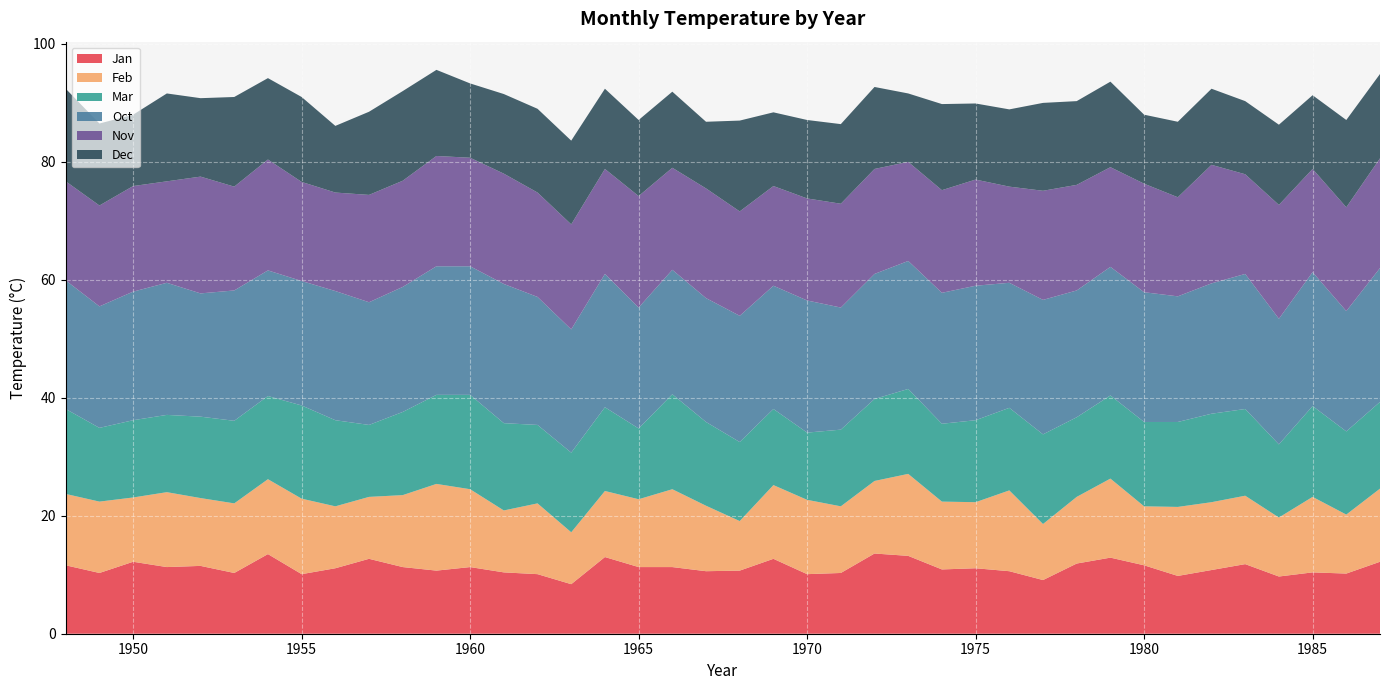

Reading left to right, list all the values displayed in this chart.

Jan: 11.6	10.3	12.2	11.3	11.5	10.3	13.5	10.1	11.1	12.7	11.3	10.7	11.3	10.4	10.1	8.4	13.0	11.3	11.3	10.6	10.7	12.7	10.1	10.3	13.6	13.2	10.9	11.1	10.6	9.1	11.9	12.9	11.6	9.8	10.8	11.8	9.7	10.4	10.2	12.2
Feb: 12.1	12.1	10.9	12.7	11.5	11.8	12.7	12.8	10.5	10.5	12.2	14.7	13.2	10.5	12.0	8.8	11.2	11.5	13.2	11.1	8.4	12.5	12.6	11.3	12.3	13.9	11.5	11.2	13.7	9.5	11.3	13.4	10.0	11.7	11.5	11.6	10.0	12.8	10.0	12.4
Mar: 14.4	12.5	13.1	13.1	13.8	14.0	14.1	15.8	14.6	12.2	14.1	15.1	16.0	14.8	13.3	13.5	14.2	12.0	16.1	14.2	13.4	12.9	11.4	13.0	13.9	14.4	13.2	13.9	14.0	15.2	13.5	14.1	14.3	14.4	15.0	14.7	12.4	15.4	14.1	14.7
Oct: 21.8	20.6	21.8	22.4	20.9	22.1	21.3	21.1	21.9	20.8	21.2	21.8	21.8	23.6	21.7	20.9	22.6	20.5	21.1	21.0	21.4	20.9	22.4	20.7	21.2	21.7	22.2	22.8	21.2	22.8	21.5	21.8	22.0	21.3	22.1	22.9	21.3	22.7	20.4	22.7
Nov: 16.8	17.1	17.9	17.2	19.8	17.6	18.8	16.8	16.7	18.2	18.0	18.7	18.4	18.7	17.7	17.8	17.8	18.9	17.3	18.6	17.7	16.9	17.3	17.6	17.8	16.8	17.4	18.0	16.3	18.5	17.9	16.9	18.4	16.8	20.1	16.9	19.3	17.5	17.6	18.6
Dec: 15.7	13.9	12.1	14.9	13.3	15.2	13.8	14.4	11.3	14.1	15.2	14.6	12.6	13.5	14.2	14.2	13.6	12.9	12.9	11.3	15.4	12.5	13.3	13.5	13.9	11.6	14.6	12.9	13.1	14.9	14.2	14.5	11.7	12.8	12.9	12.4	13.6	12.5	14.8	14.3